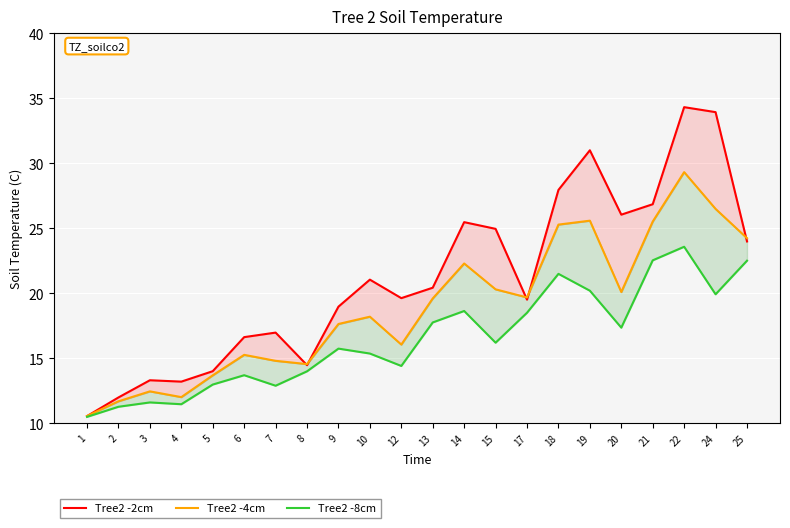

True or false: Tree2 -8cm and Tree2 -2cm intersect in this chart.

False